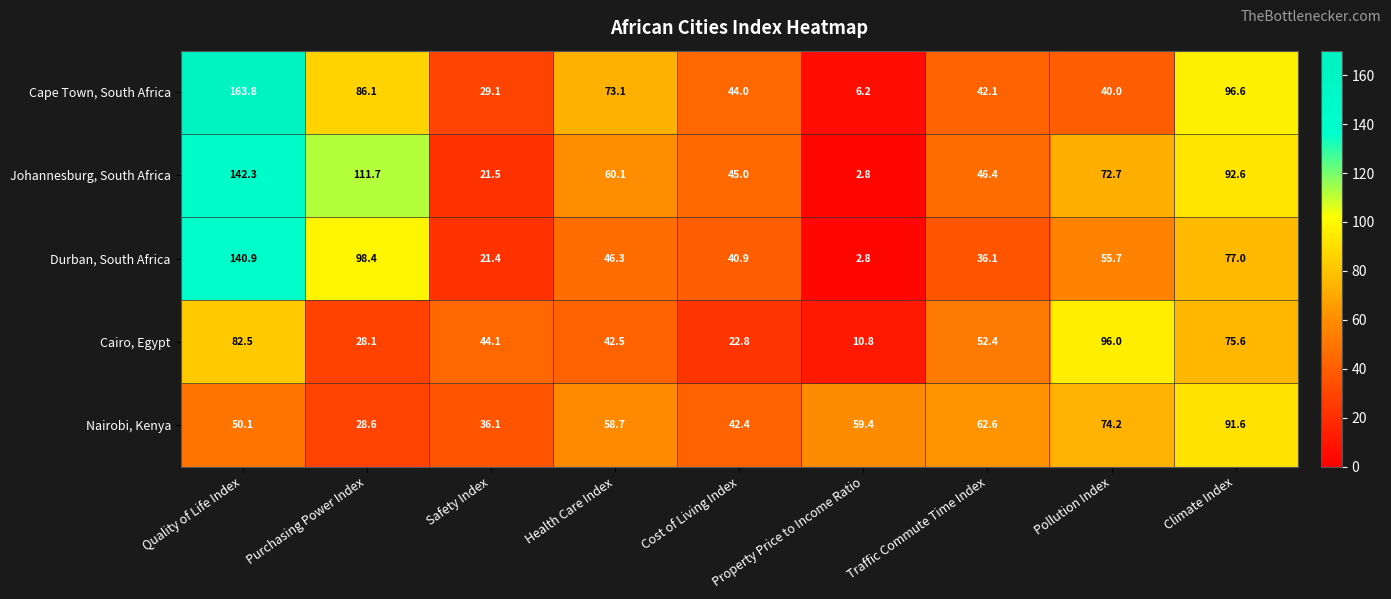

List the labels in order of Durban, South Africa value, largest first.

Quality of Life Index, Purchasing Power Index, Climate Index, Pollution Index, Health Care Index, Cost of Living Index, Traffic Commute Time Index, Safety Index, Property Price to Income Ratio